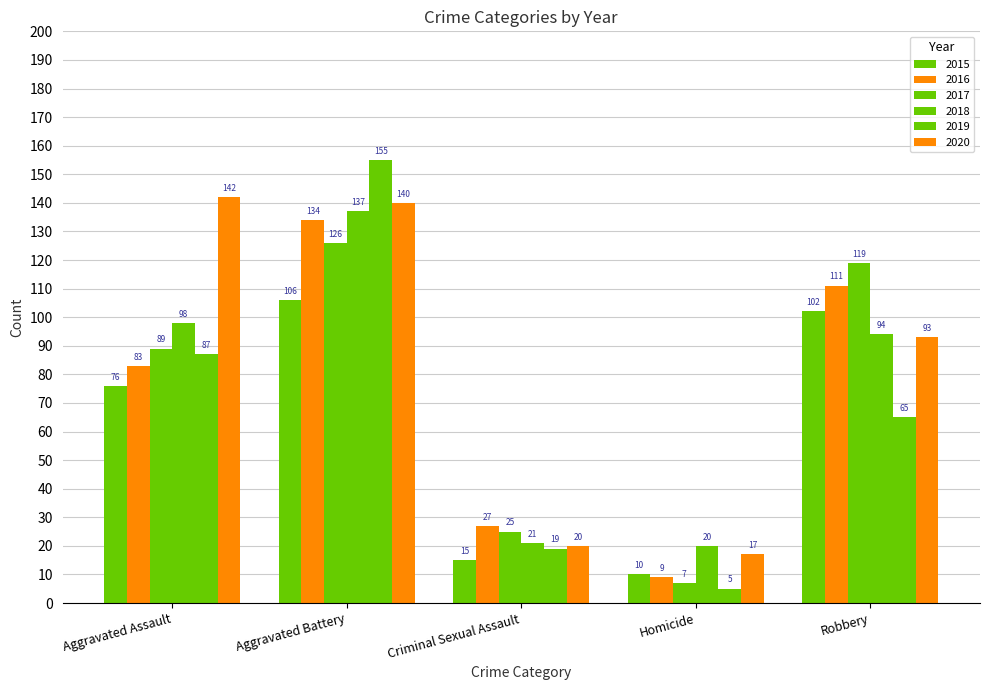

What is the average value of the 2015 series?

62